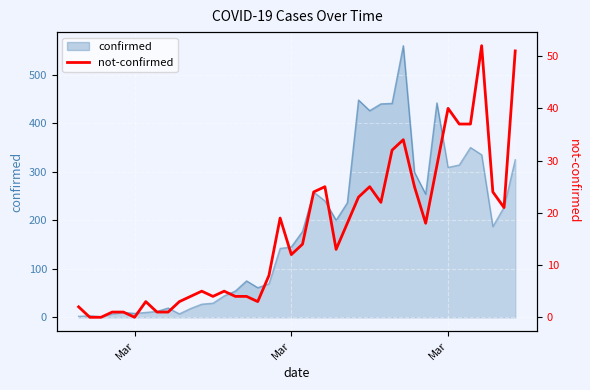

The value at 38 is 21. True or false?

True